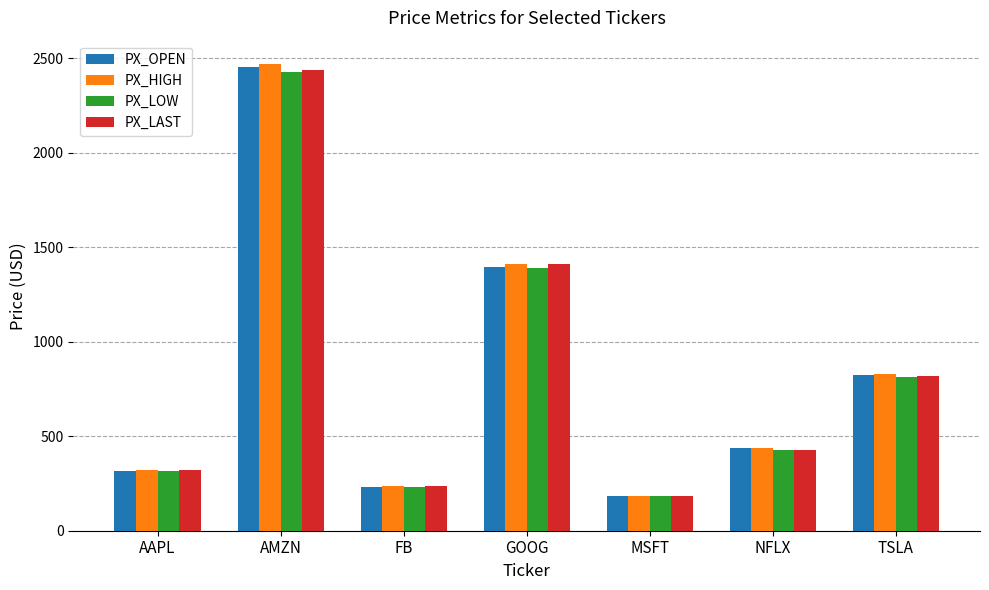

The value of PX_OPEN at AMZN is 2455.0. True or false?

True